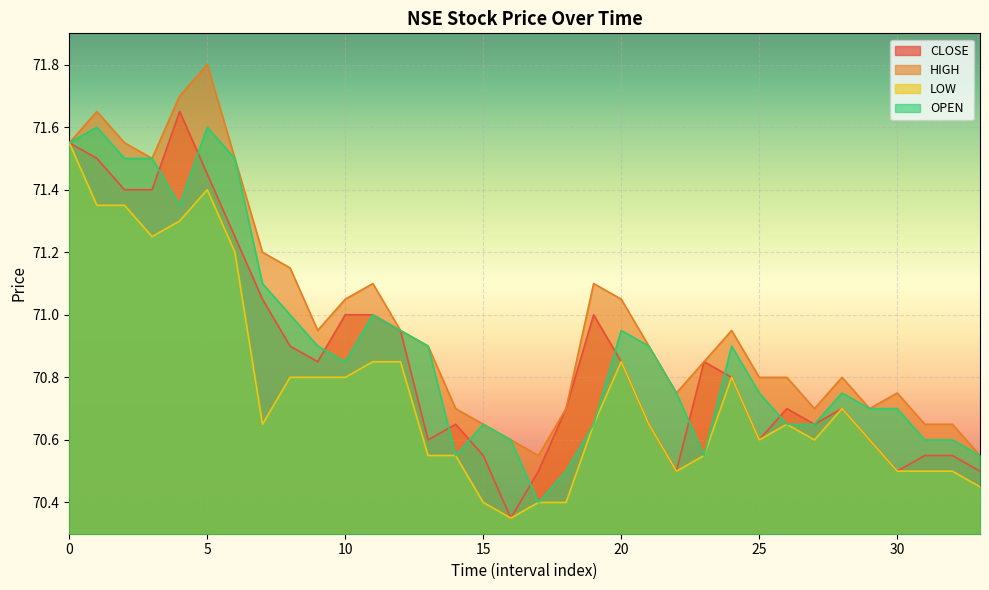

Does the chart display data point markers on the line(s)?

No